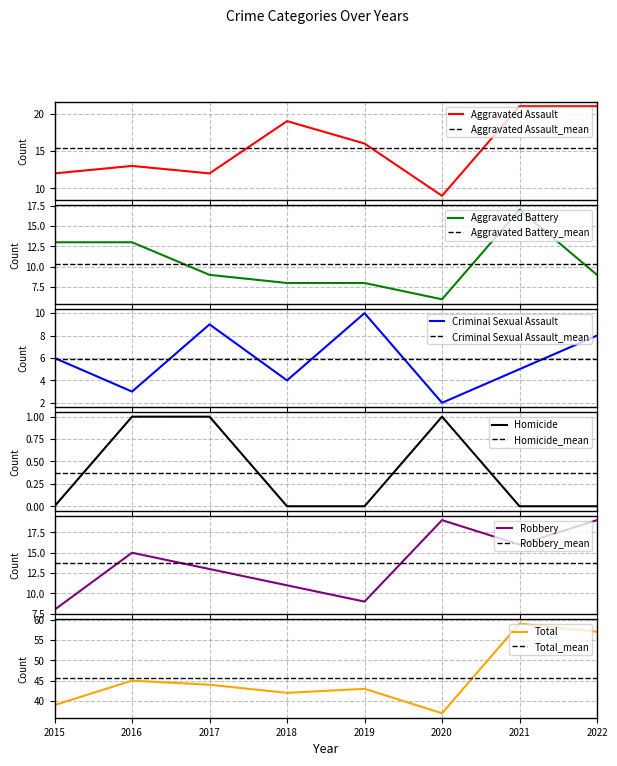

Which label corresponds to the largest value in the chart?

2021